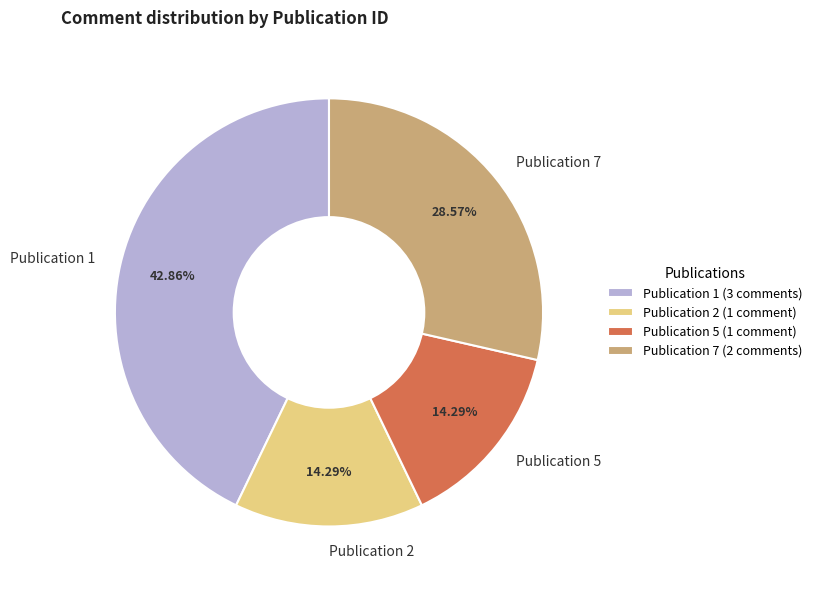

Which has a higher value, Publication 2 or Publication 7?

Publication 7